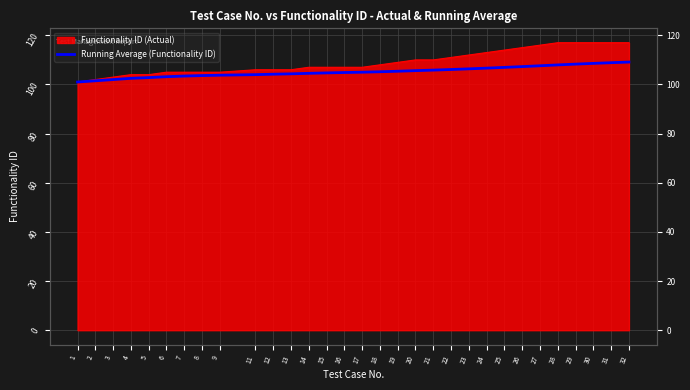

Which has a higher value, 16 or 18?

18